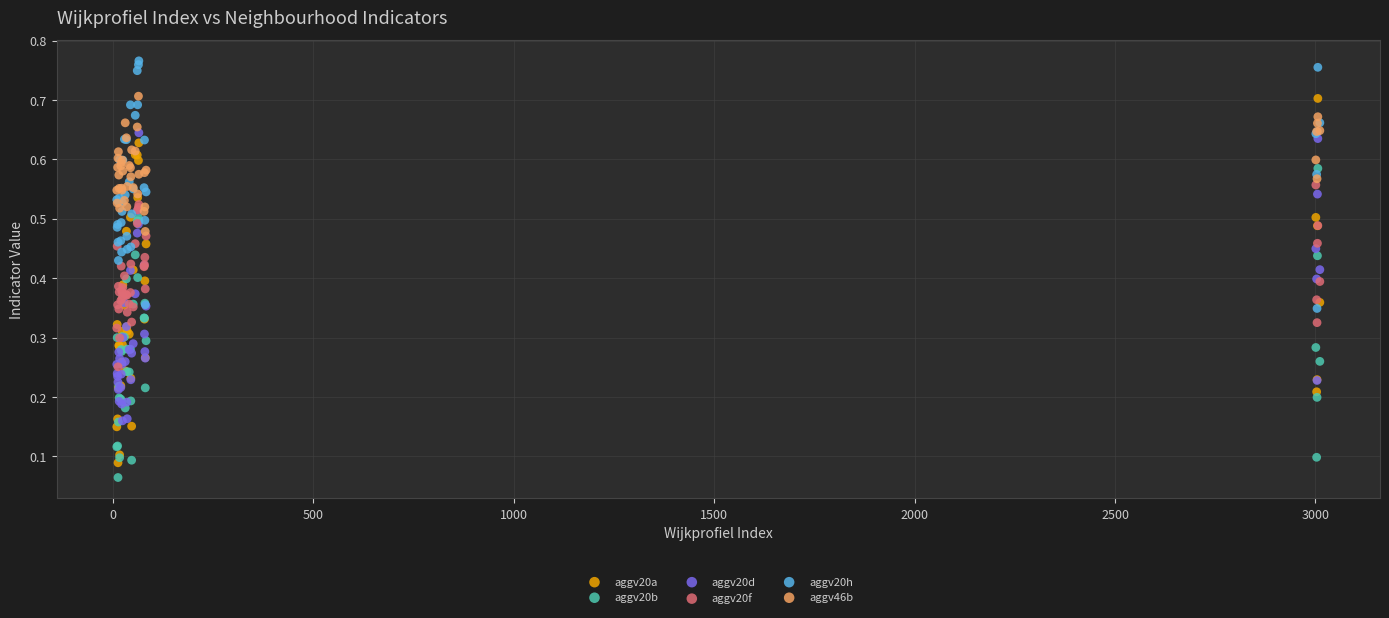

Which series has the widest spread of Y values?

aggv20a